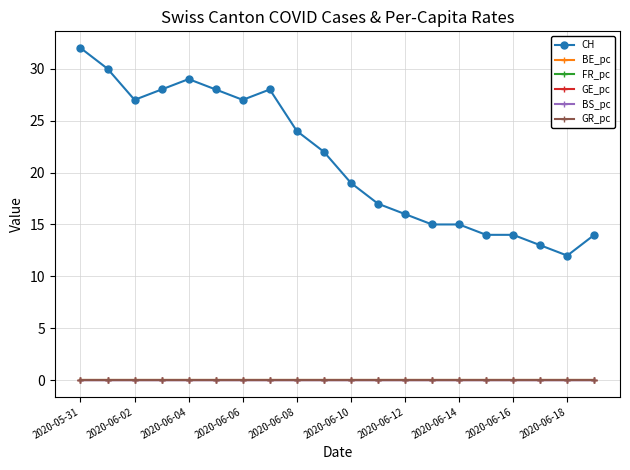

Which series has the largest total across all categories?

CH